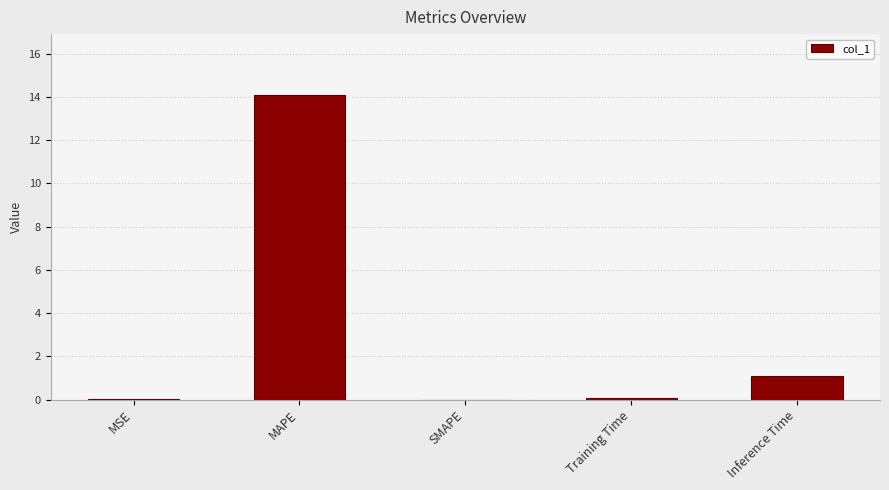

What is the greatest value displayed?

14.1